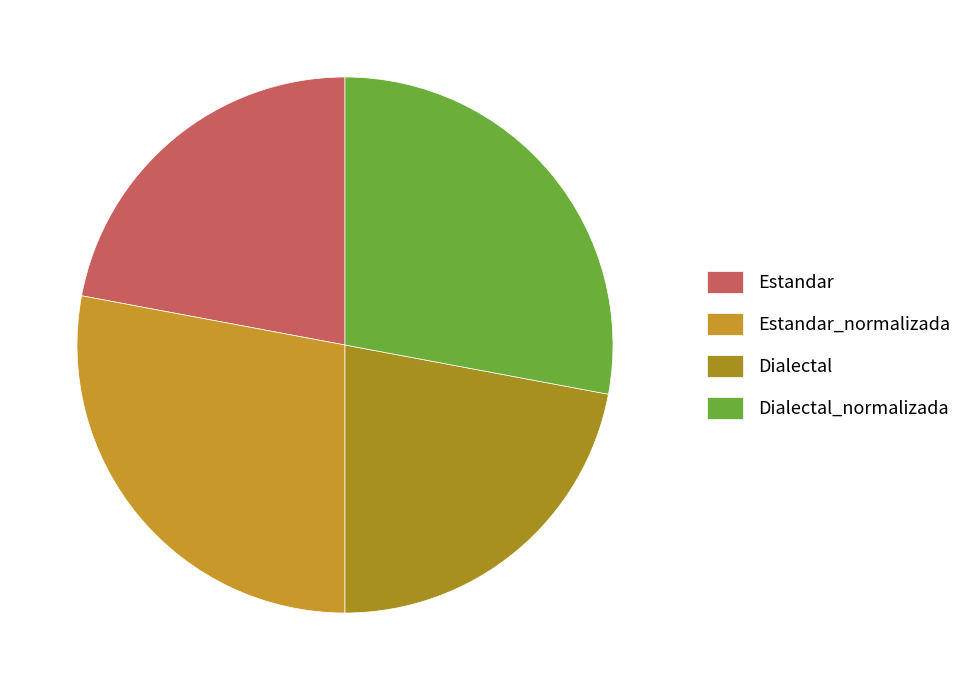

Count the number of slices in the pie.

4